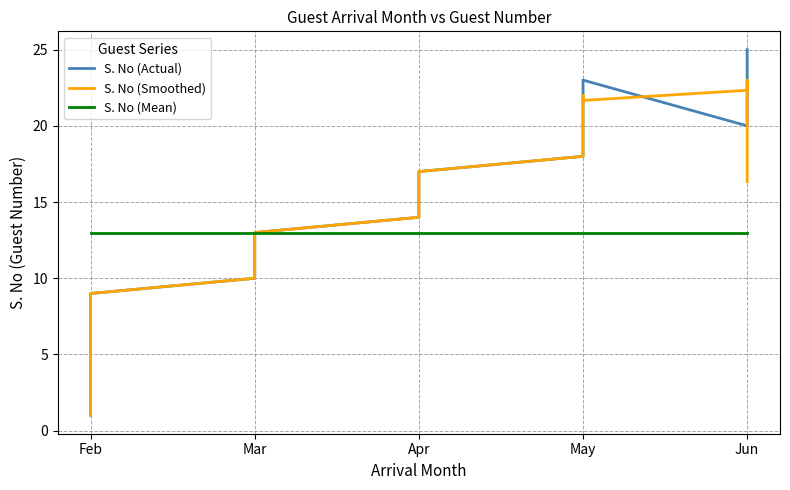

Which has a higher value, May or Apr?

May